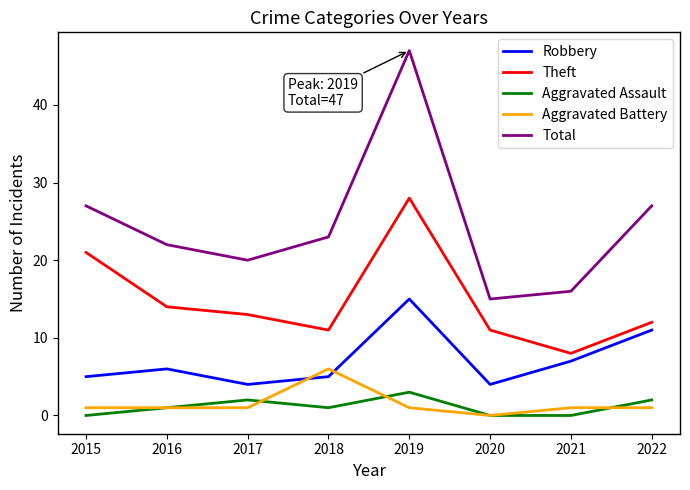

True or false: Theft and Aggravated Battery cross at least once.

False